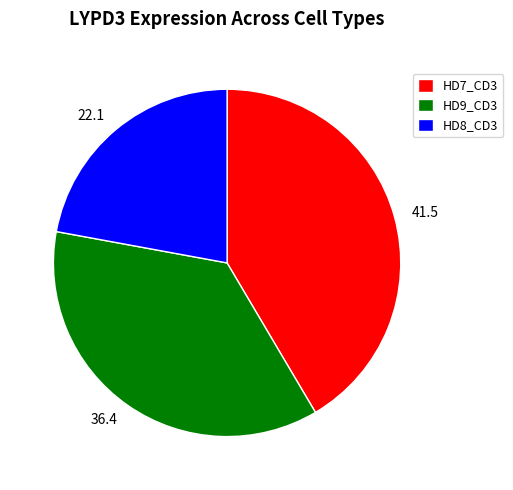

Which slice is the smallest?

HD8_CD3